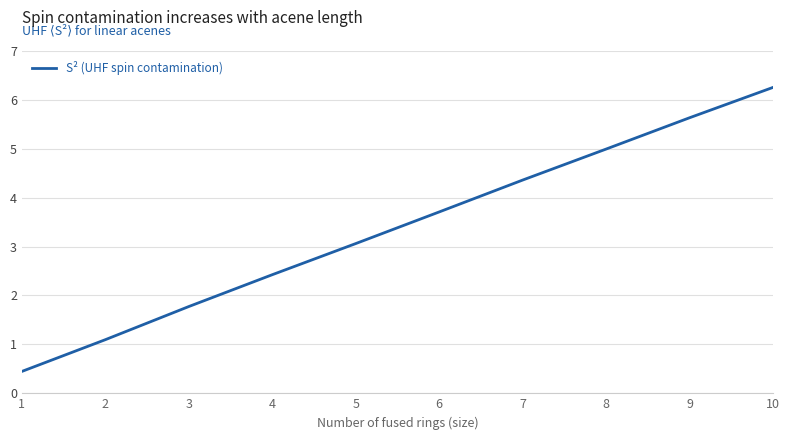

Count the number of values greater than 3.

6